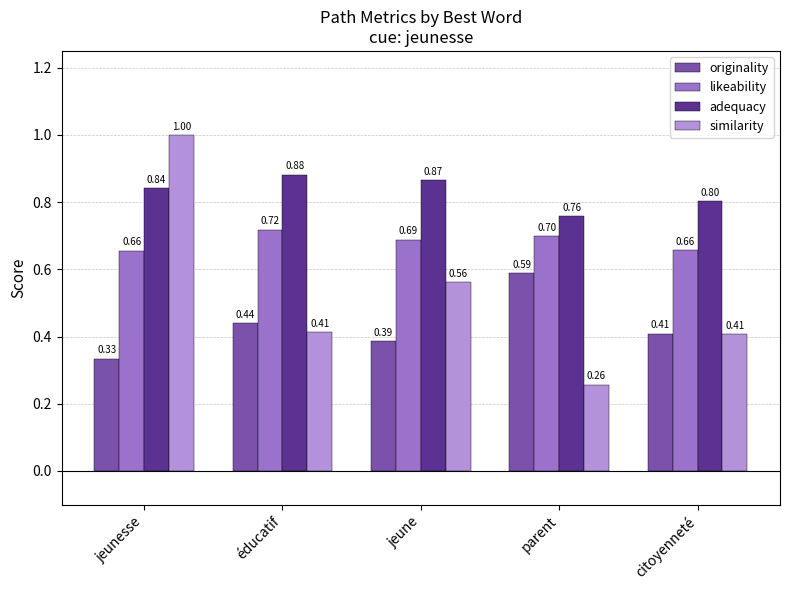

Between éducatif and citoyenneté, which series saw the biggest shift?

adequacy